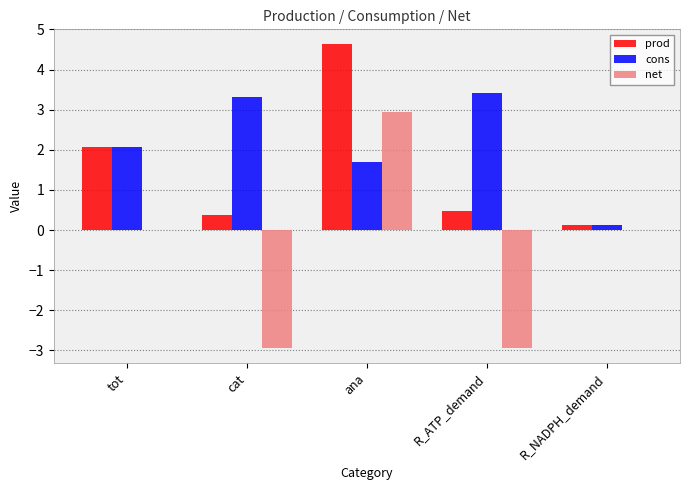

Read the prod value at tot.

2.1